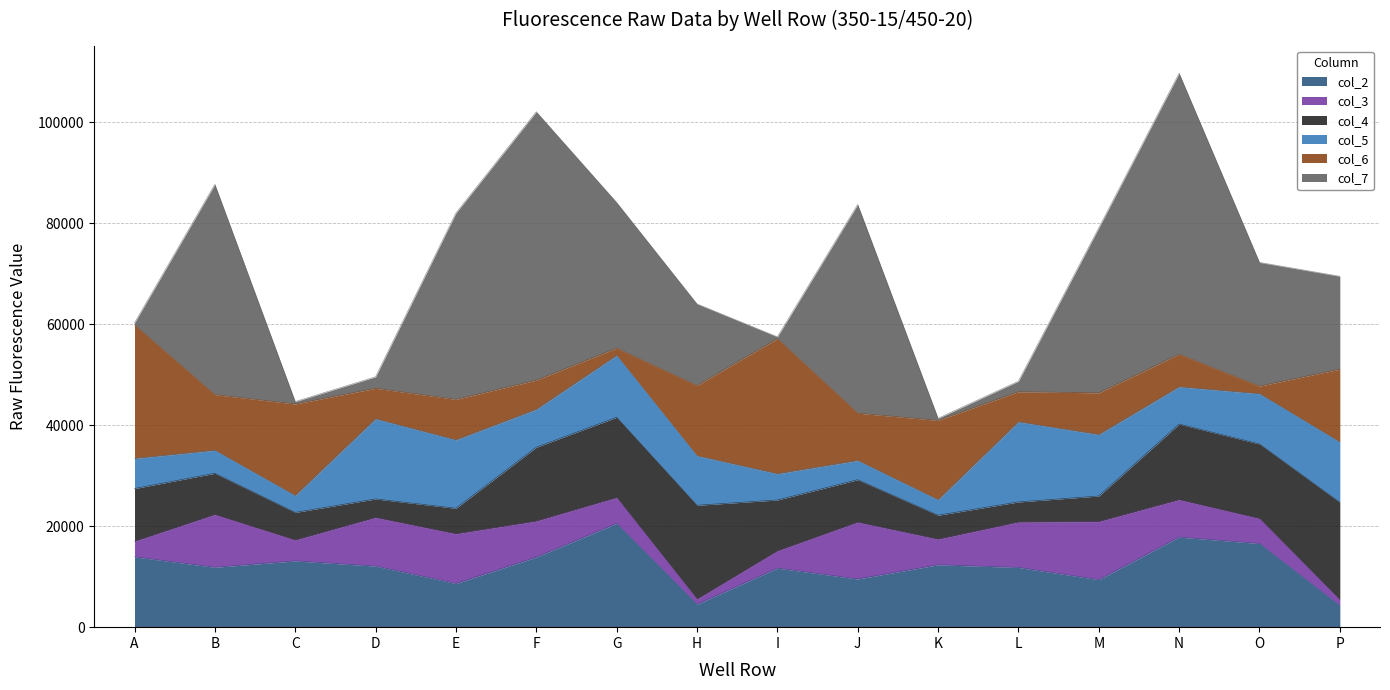

What is the sum of the col_4 values at O and D?

18463